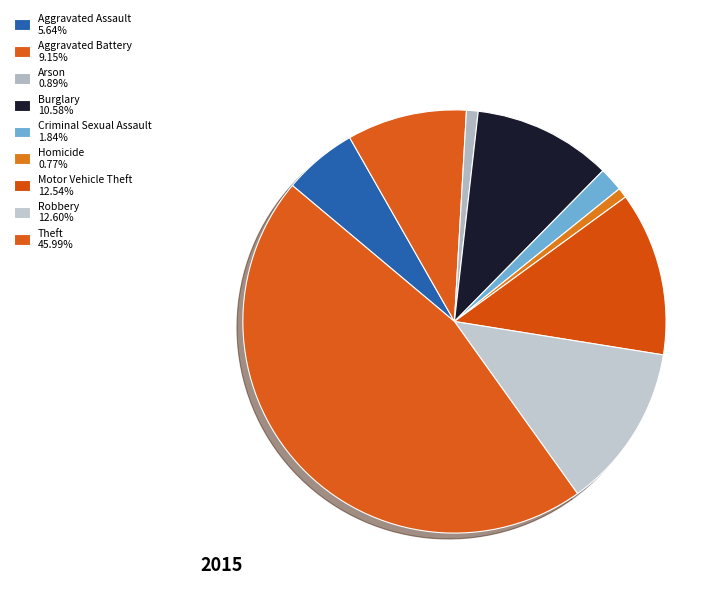

True or false: Homicide accounts for 1% of the total.

True